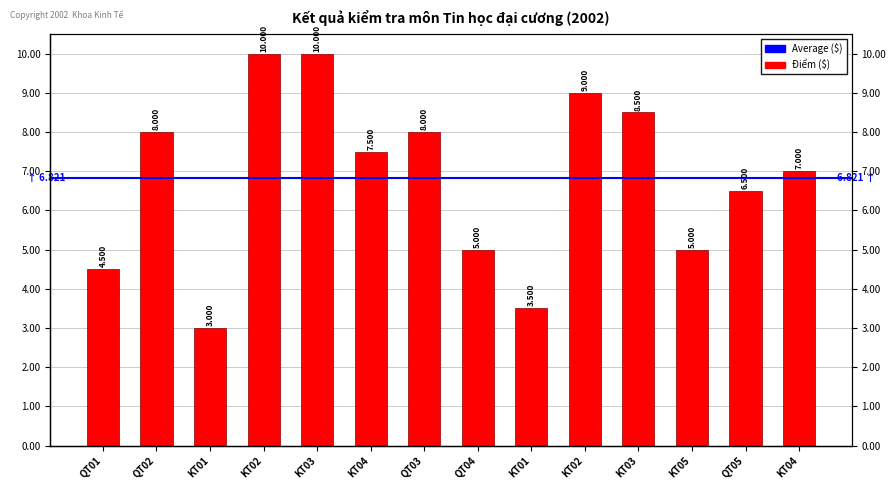

Reading right to left, transcribe all the data shown in this chart.

KT04=7.0	QT05=6.5	KT05=5.0	KT03=8.5	KT02=9.0	KT01=3.5	QT04=5.0	QT03=8.0	KT04=7.5	KT03=10.0	KT02=10.0	KT01=3.0	QT02=8.0	QT01=4.5